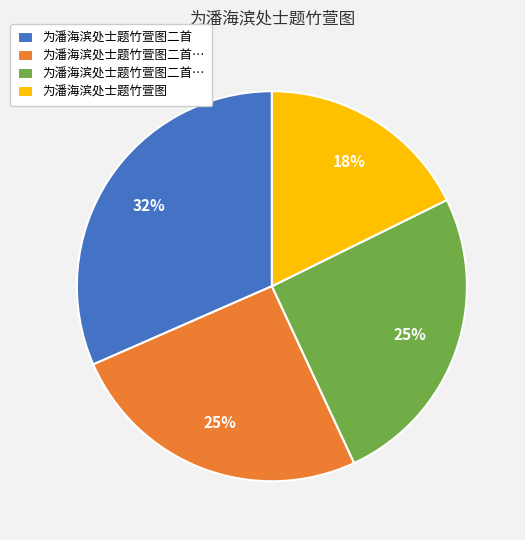

To the nearest percent, what is the difference between the largest and smallest slice percentages?

14%